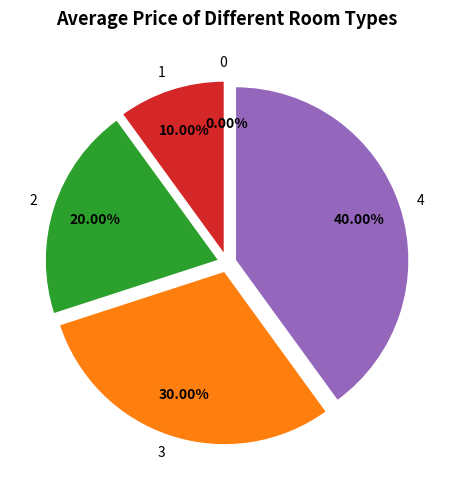

What is the largest slice in the pie chart?

4